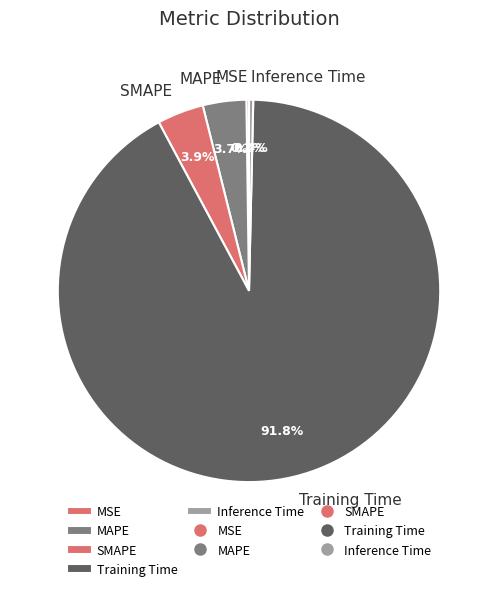

How much of the chart is everything except Inference Time?

99.6%